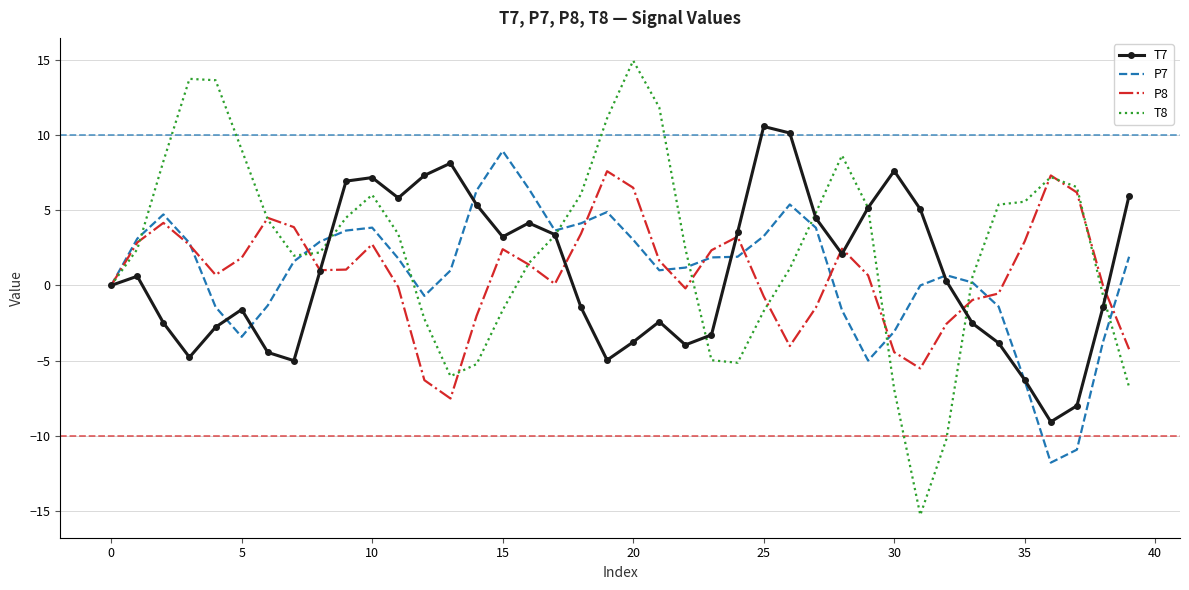

List the series in order of their peak value, lowest first.

P8, P7, T7, T8